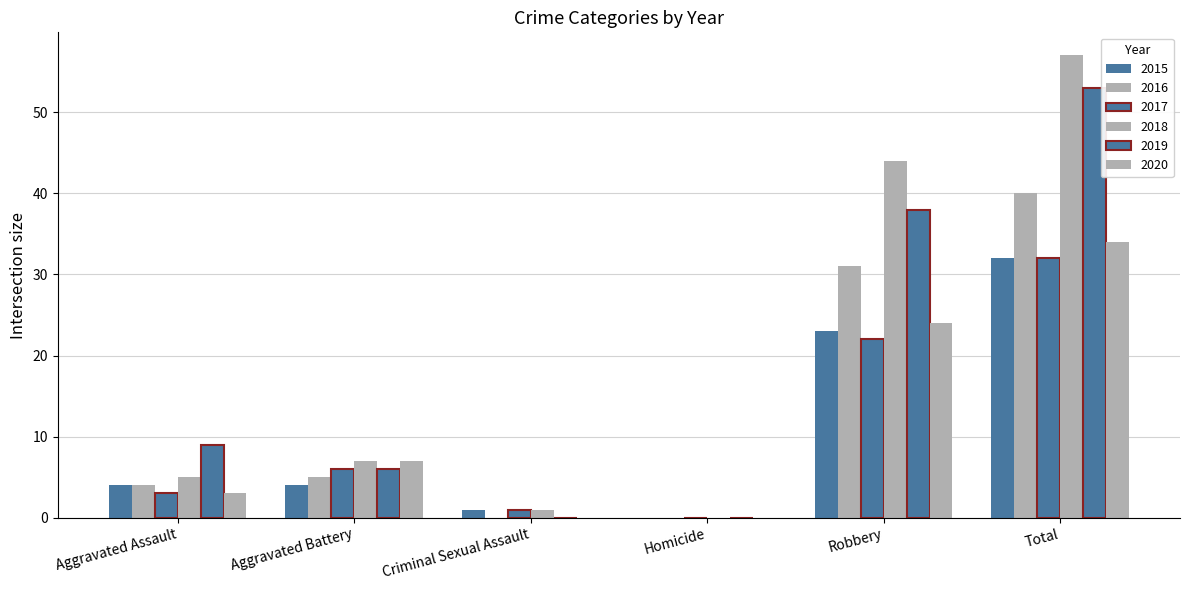

How many categories are shown in the chart?

6